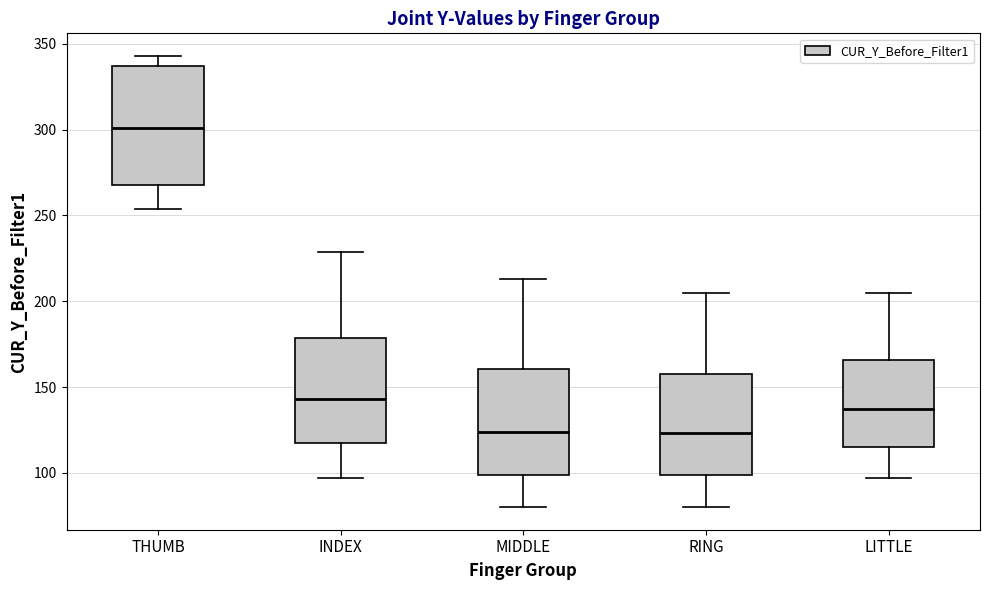

Reading left to right, transcribe this box plot: for each box, give where its median line is, the range the box spans, and where its two whiskers end, as read against the y-axis. The values are not printed on the chart, so give them approximately, as read against the axis.

THUMB: median 300, box 270 to 335, whiskers 255 to 345
INDEX: median 145, box 115 to 180, whiskers 95 to 230
MIDDLE: median 125, box 100 to 160, whiskers 80 to 215
RING: median 125, box 100 to 160, whiskers 80 to 205
LITTLE: median 135, box 115 to 165, whiskers 95 to 205